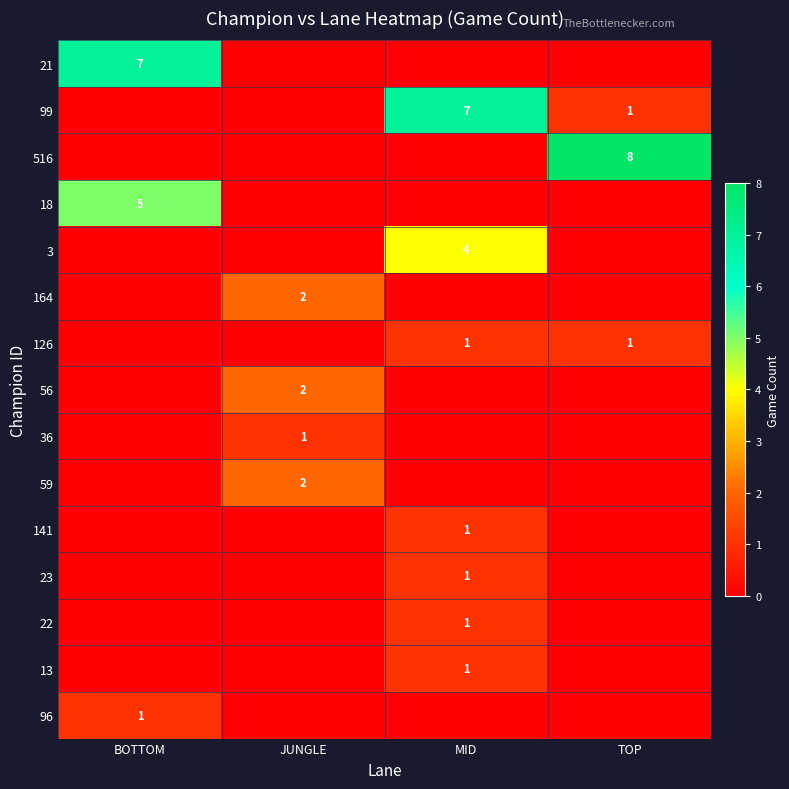

The 36 series shows 1 at JUNGLE. True or false?

True